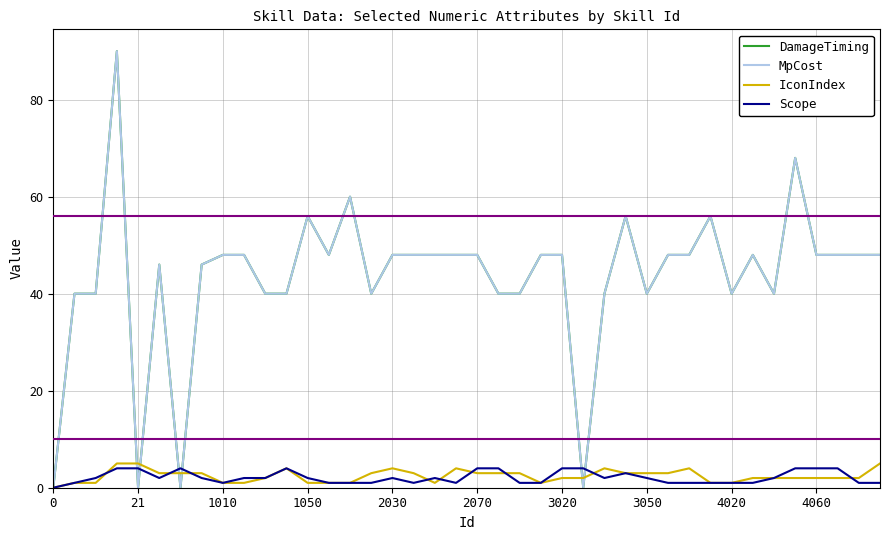

Does the chart display data point markers on the line(s)?

No